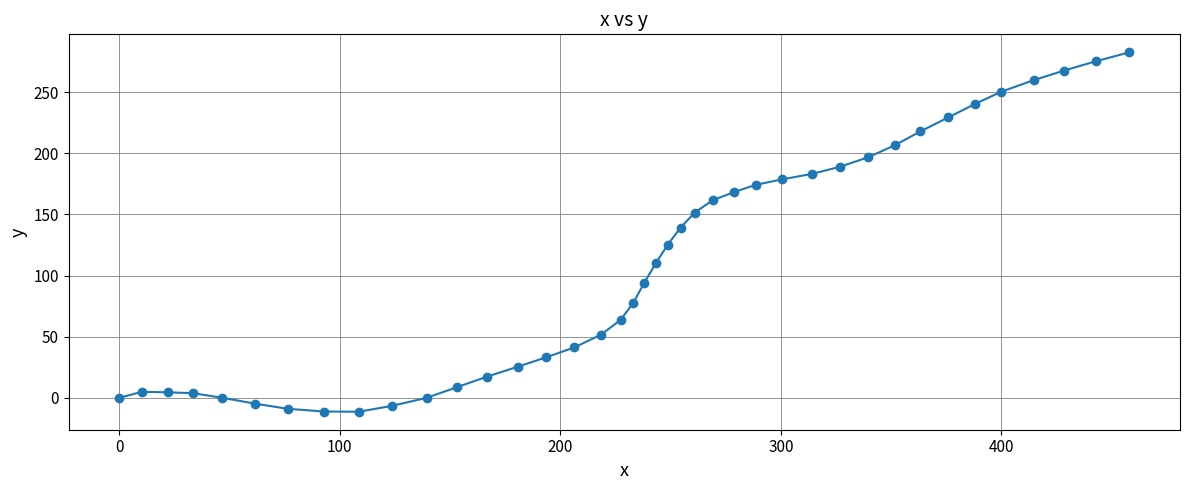

What is the sum of all values?

4392.6